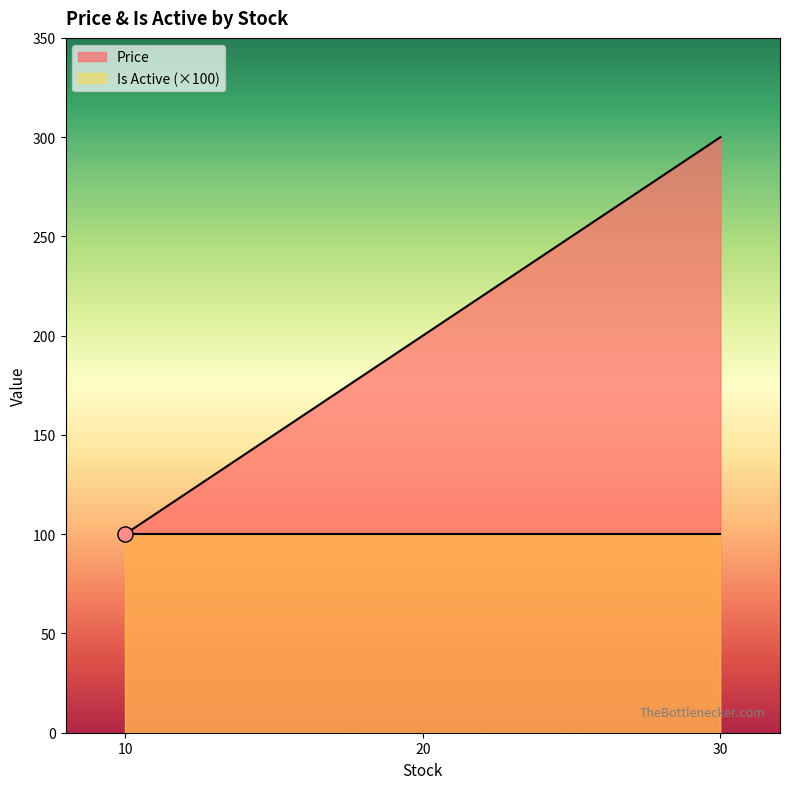

What is the ratio of the value at 10 to the value at 30?

0.3